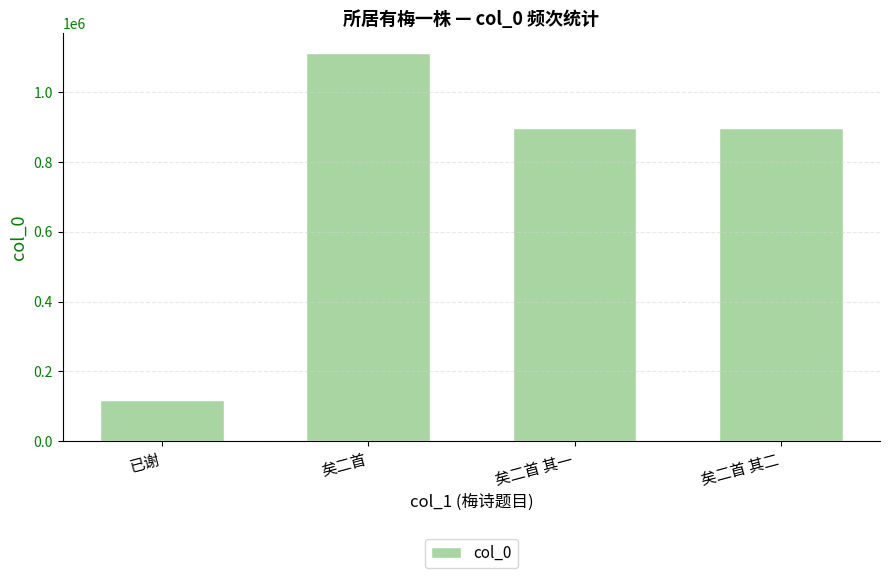

What is the difference between the second highest and second lowest values?

1